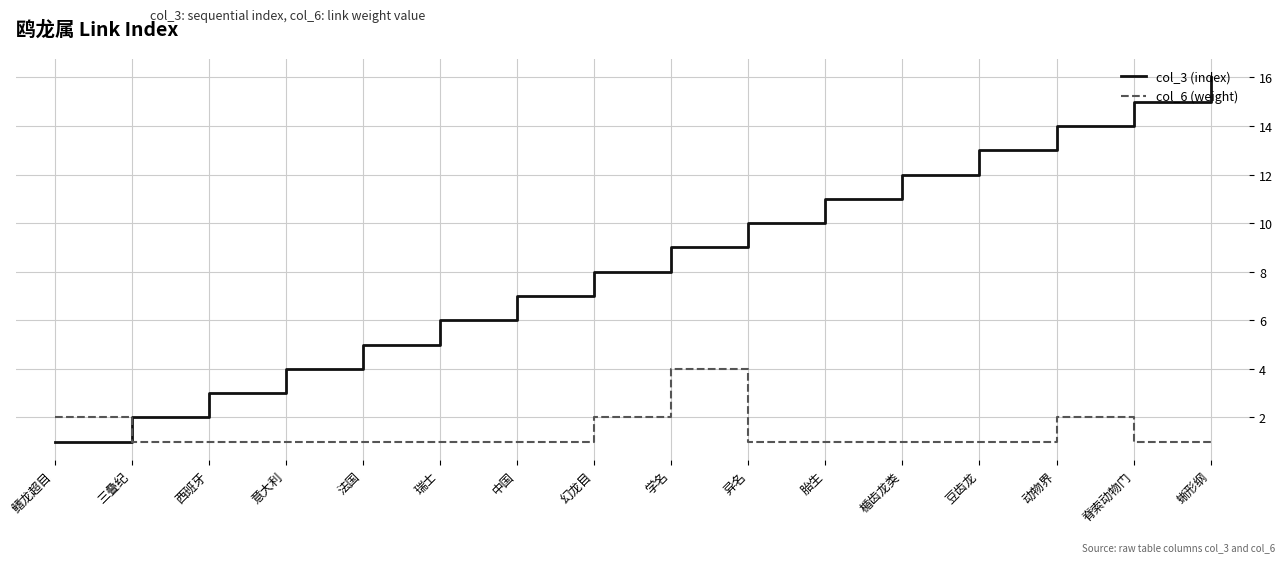

True or false: col_3 (index) has more than 0 points higher than both neighbors.

False